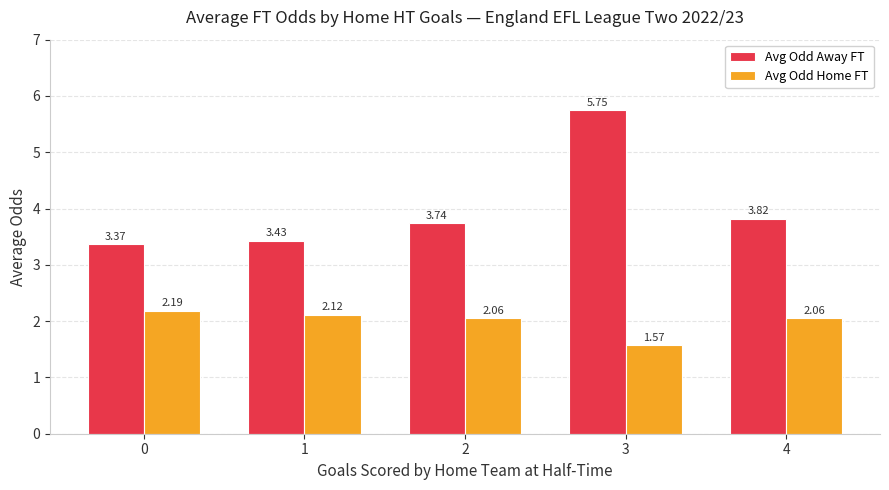

At which label does Avg Odd Away FT reach its peak?

3